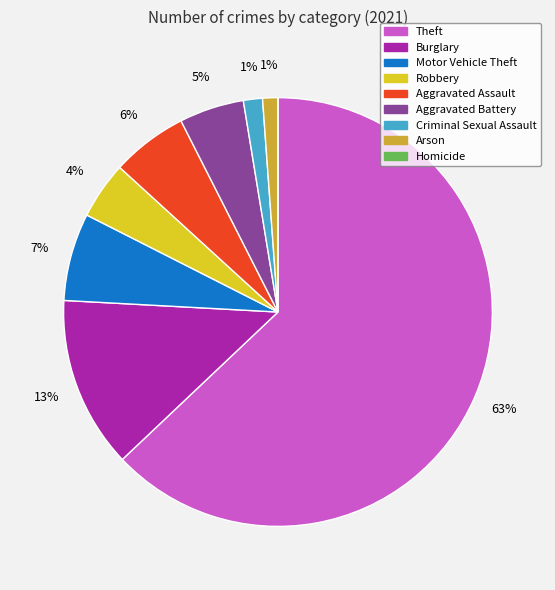

Is it true that Robbery is 4% of the pie?

True